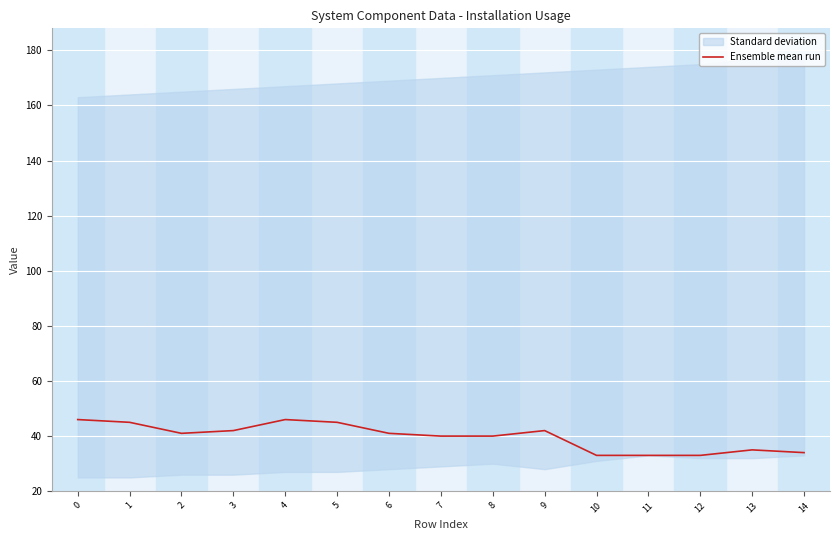

How many interior local peaks (higher than both neighbors) does the data have?

3